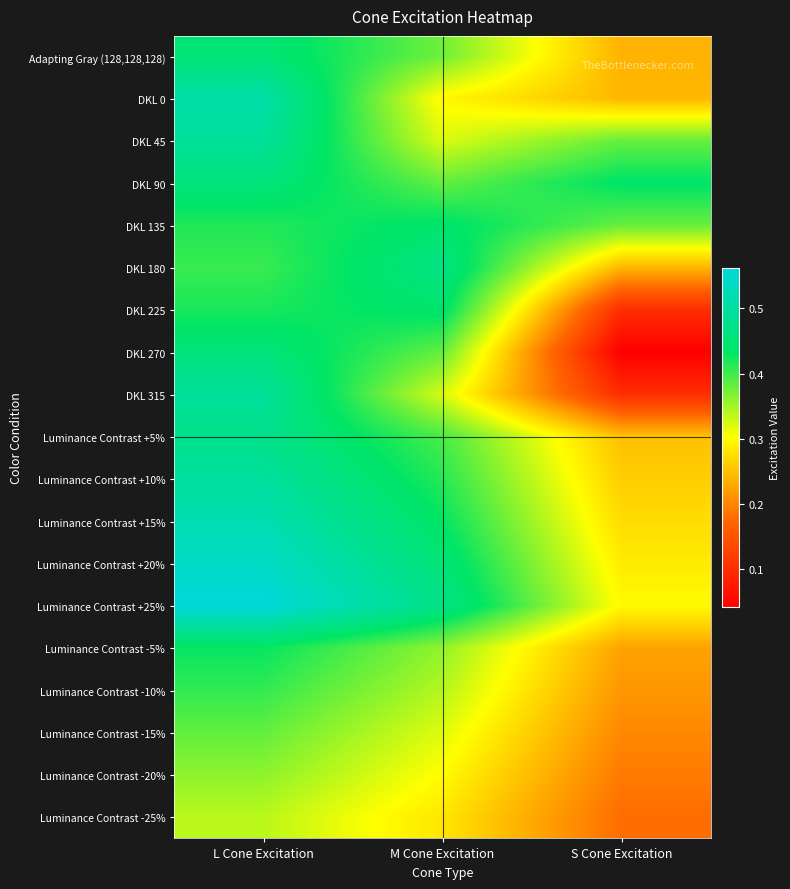

How many categories are shown in the chart?

3